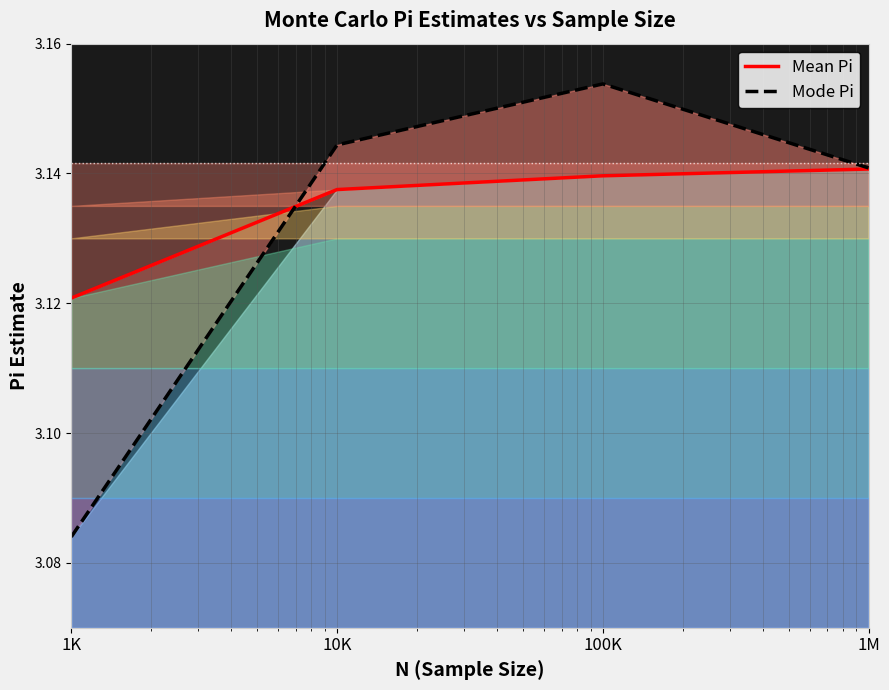

How many lines are shown in the chart?

2